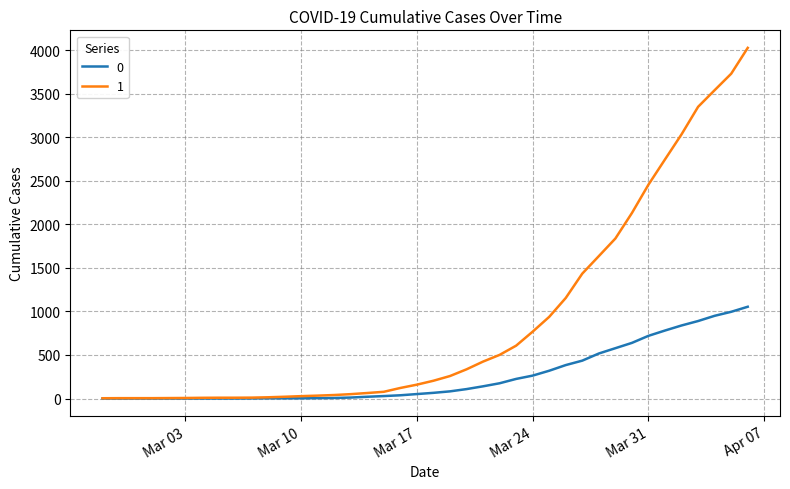

List the series in order of their peak value, lowest first.

0, 1